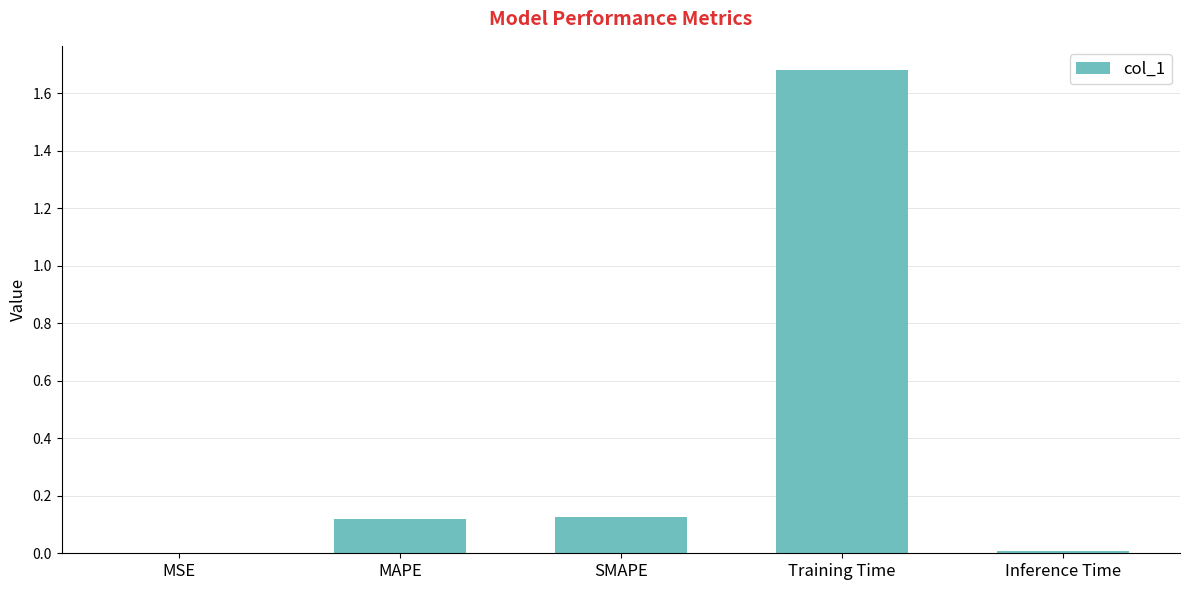

What is the difference between the values at Training Time and MAPE?

1.6